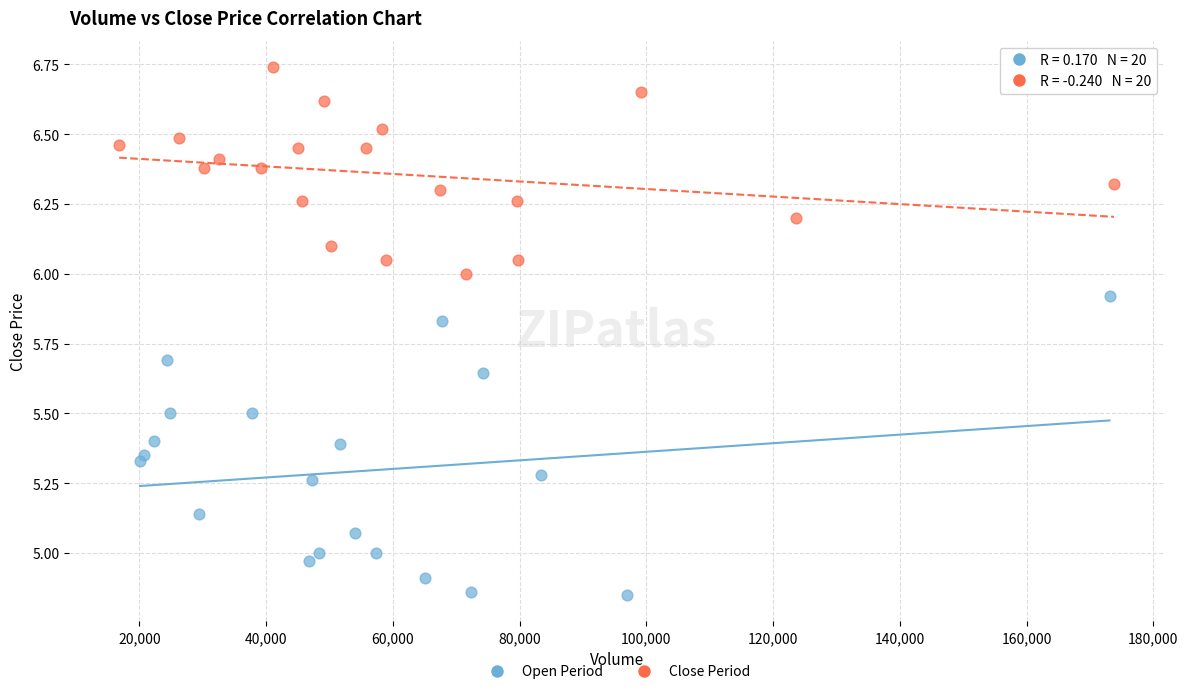

Which series contains the lowest Y value?

Open Period